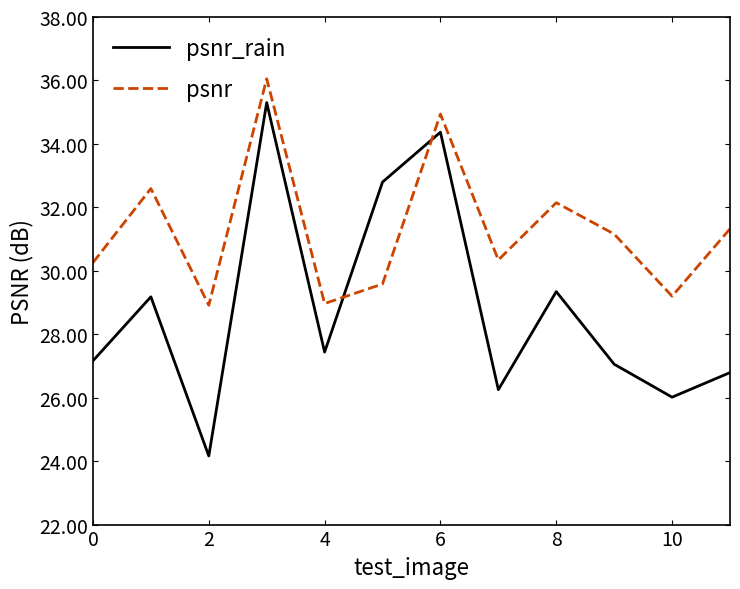

Rank the series by their maximum value, from highest to lowest.

psnr, psnr_rain